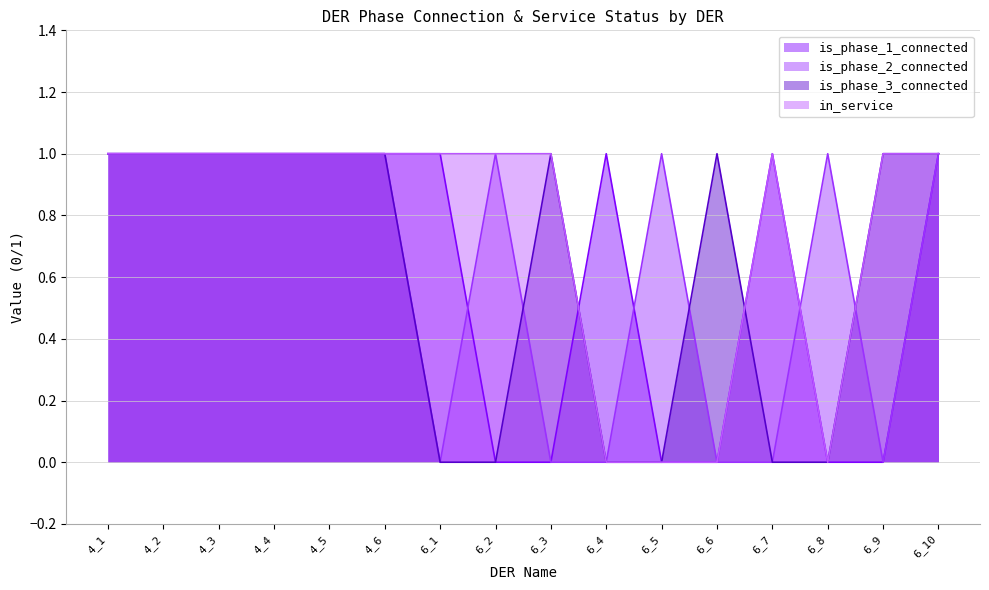

Between 4_2 and 6_4, which is larger?

4_2